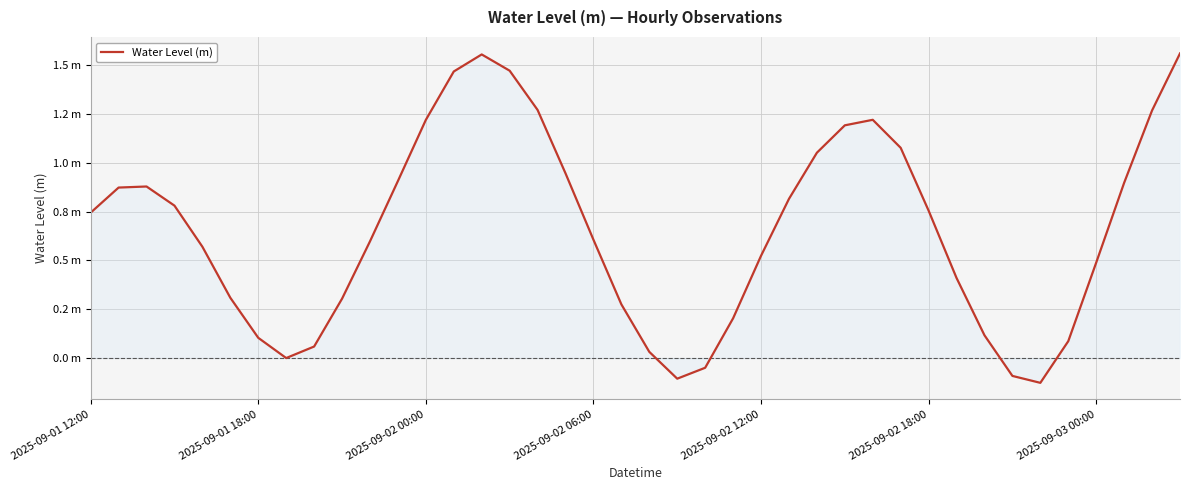

What is the value of the 3rd point from the left?

0.9